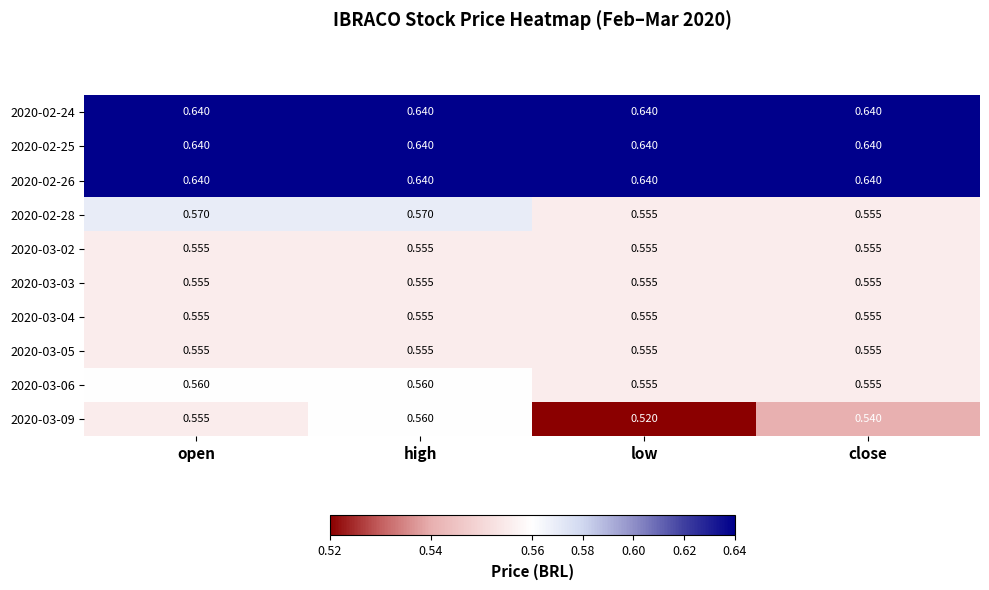

Which label corresponds to the smallest value in the chart?

low